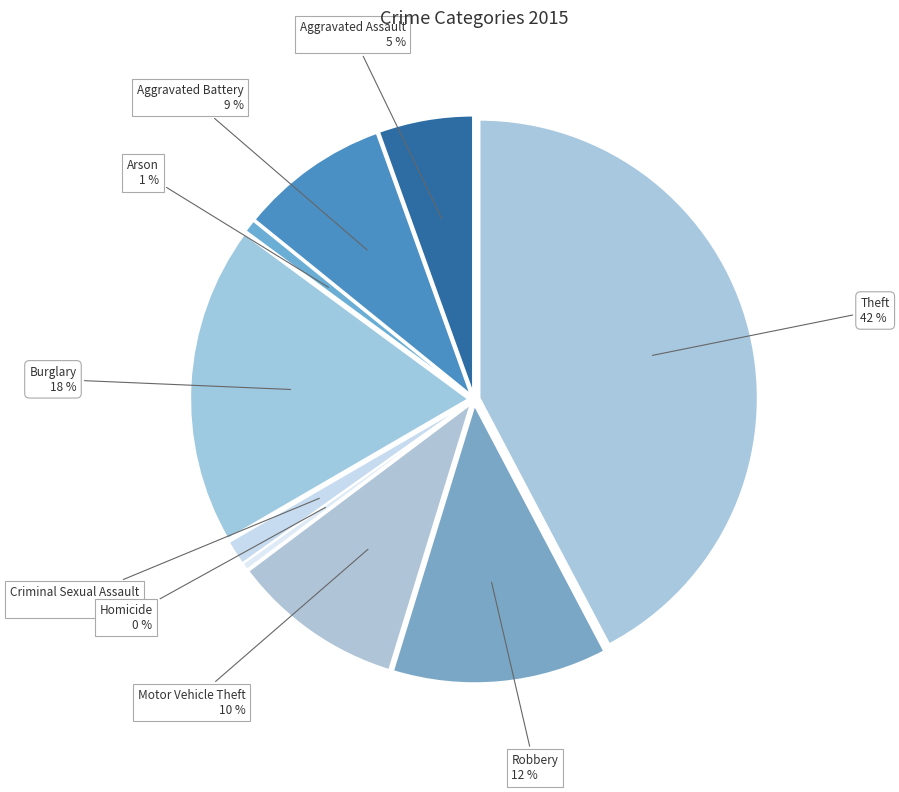

Rank the categories by value from highest to lowest.

Theft, Burglary, Robbery, Motor Vehicle Theft, Aggravated Battery, Aggravated Assault, Criminal Sexual Assault, Arson, Homicide